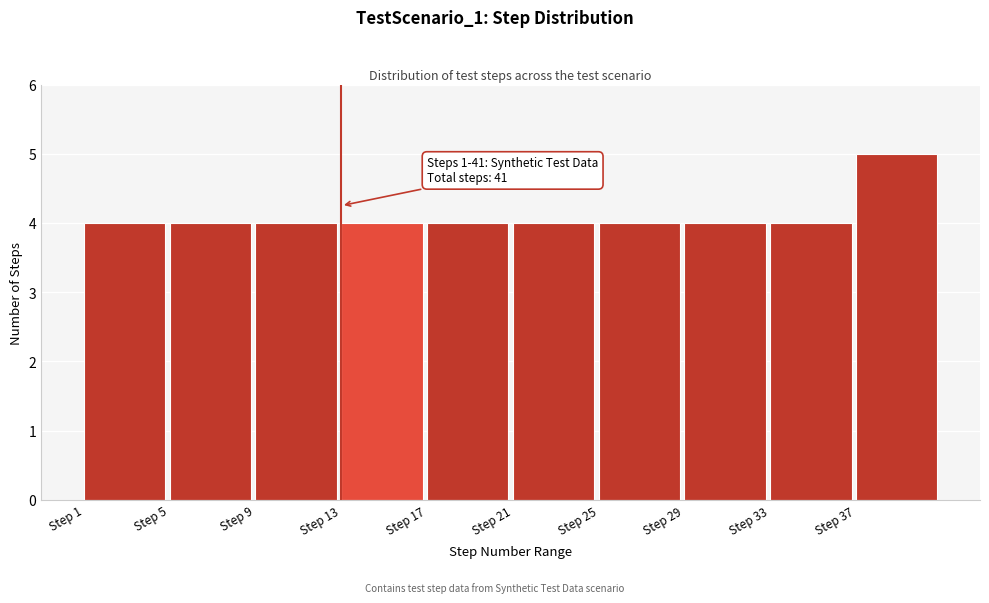

Which range on the x-axis has the tallest bar?

37 to 41